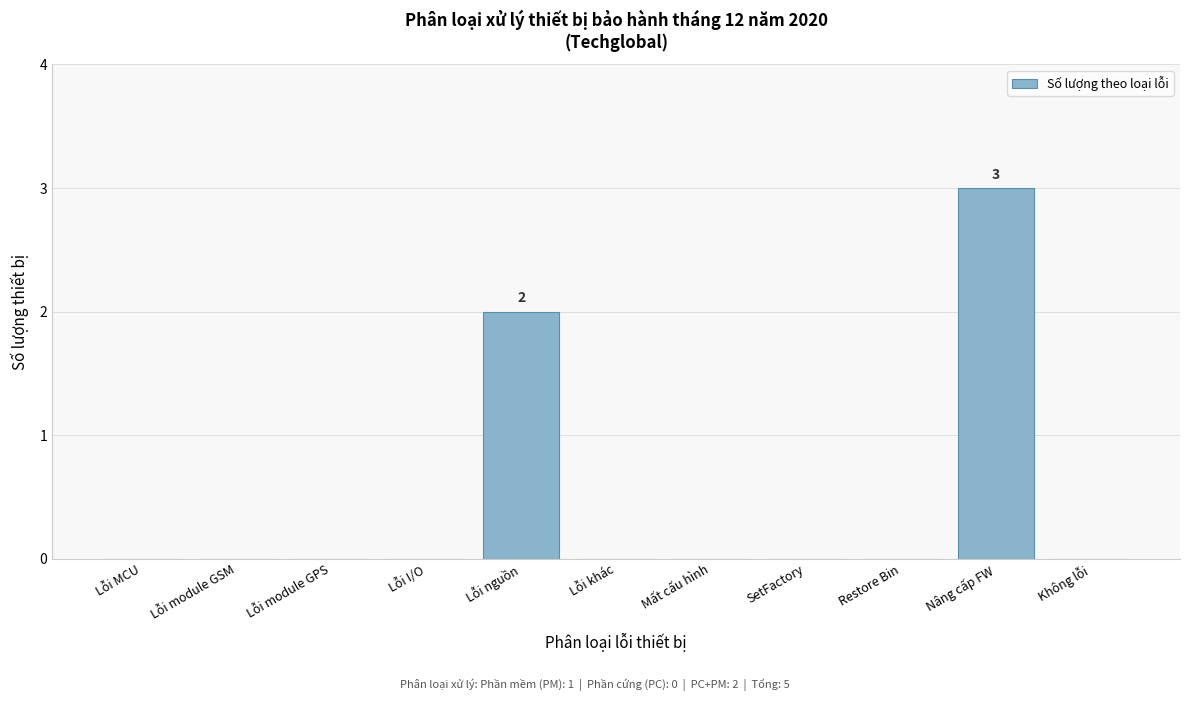

Reading right to left, extract all data points from this chart.

Không lỗi=0	Nâng cấp FW=3	Restore Bin=0	SetFactory=0	Mất cấu hình=0	Lỗi khác=0	Lỗi nguồn=2	Lỗi I/O=0	Lỗi module GPS=0	Lỗi module GSM=0	Lỗi MCU=0